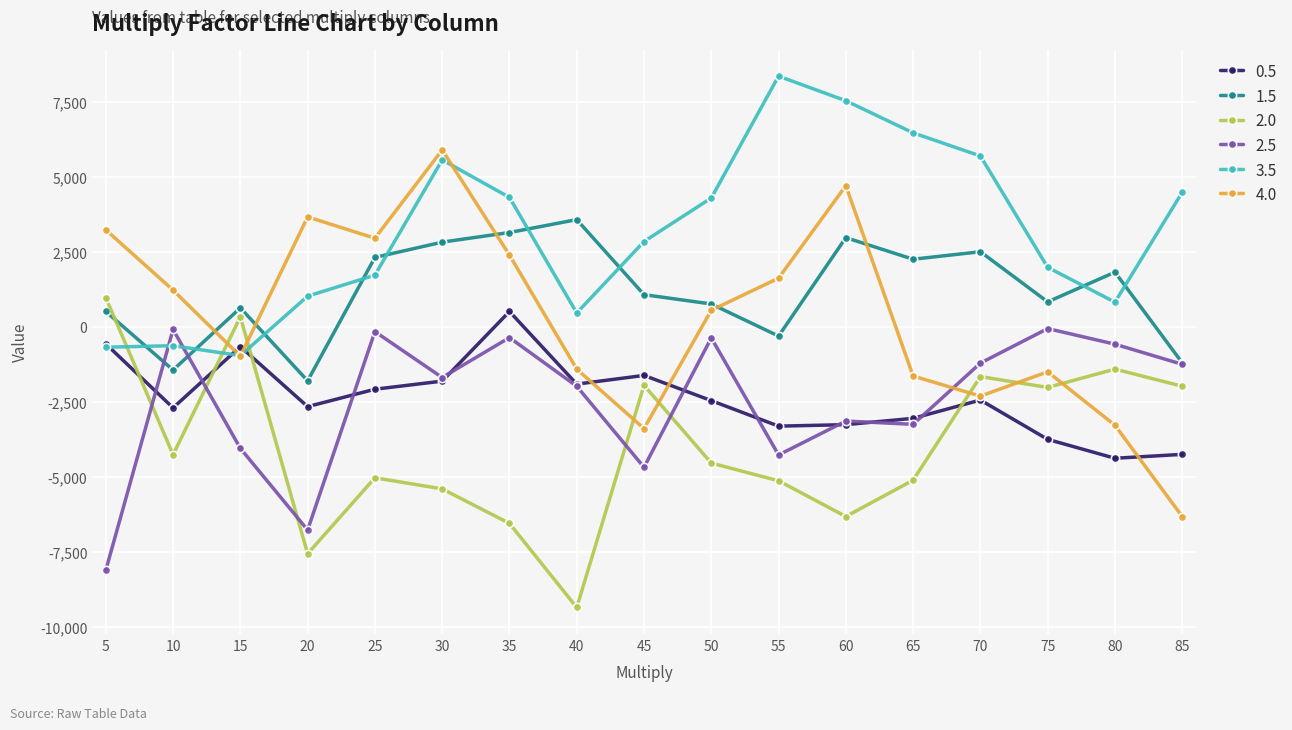

True or false: 0.5 has more than 2 interior local peaks.

True